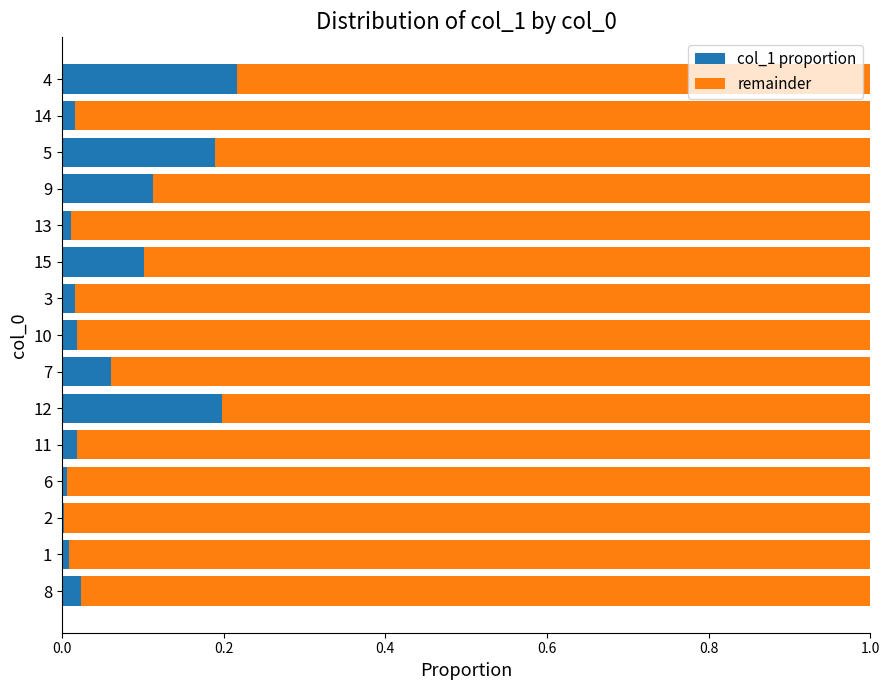

True or false: col_1 proportion has a value of 0.1 at 15.

True